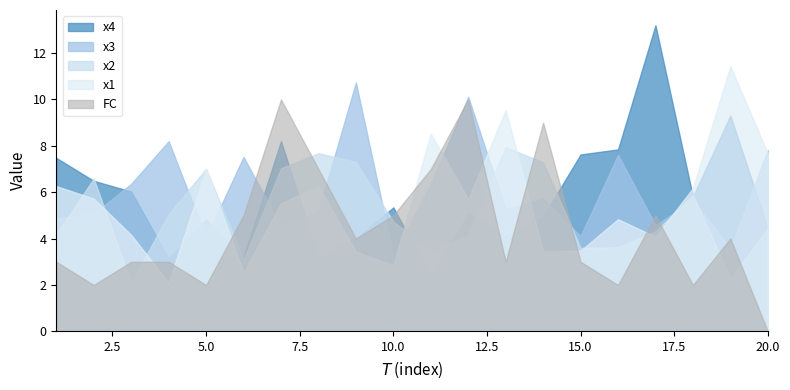

What is the difference between the highest and lowest values at 18?

4.2